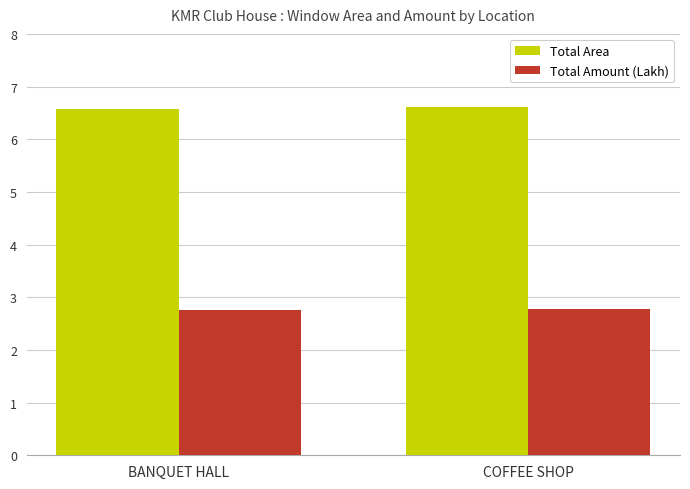

Which series has the largest total across all categories?

Total Area